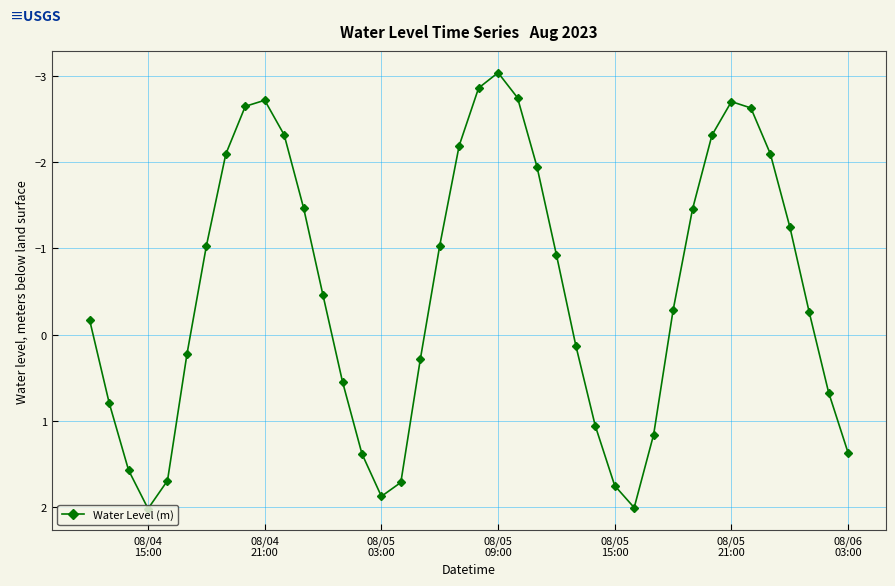

True or false: the data has more than 2 interior local peaks.

True